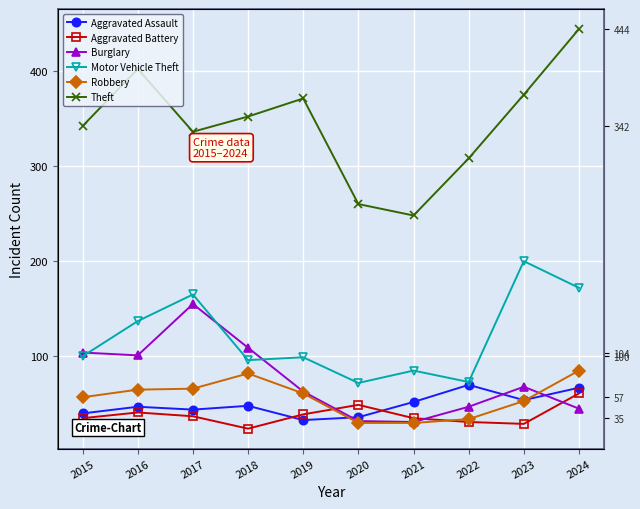

Does the chart display data point markers on the line(s)?

Yes